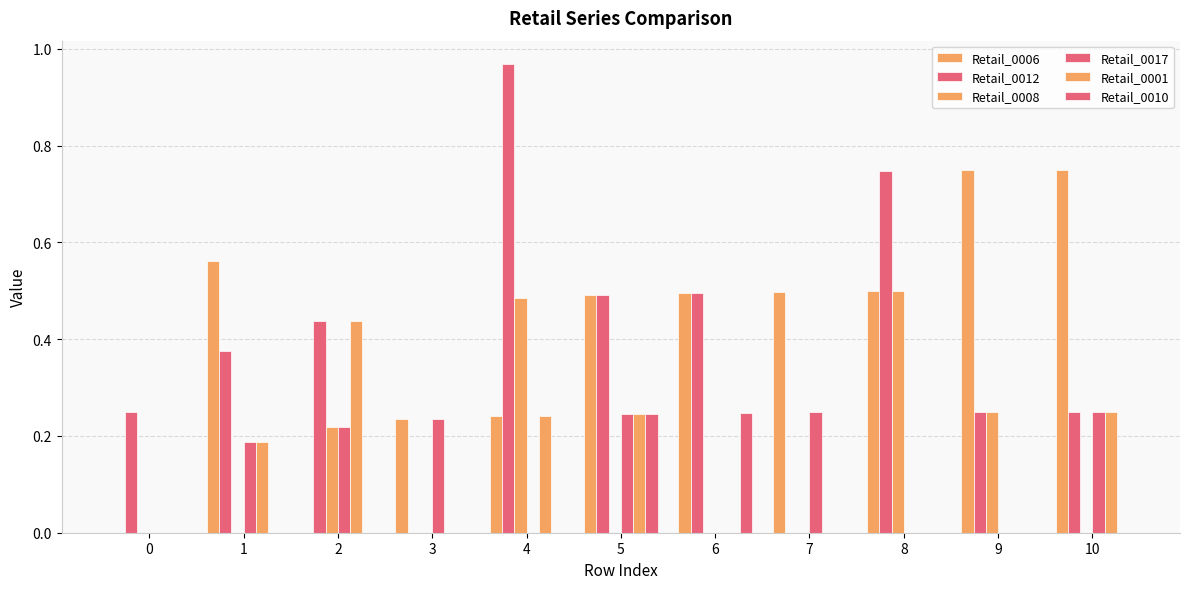

Between 8 and 9, which series saw the biggest shift?

Retail_0012